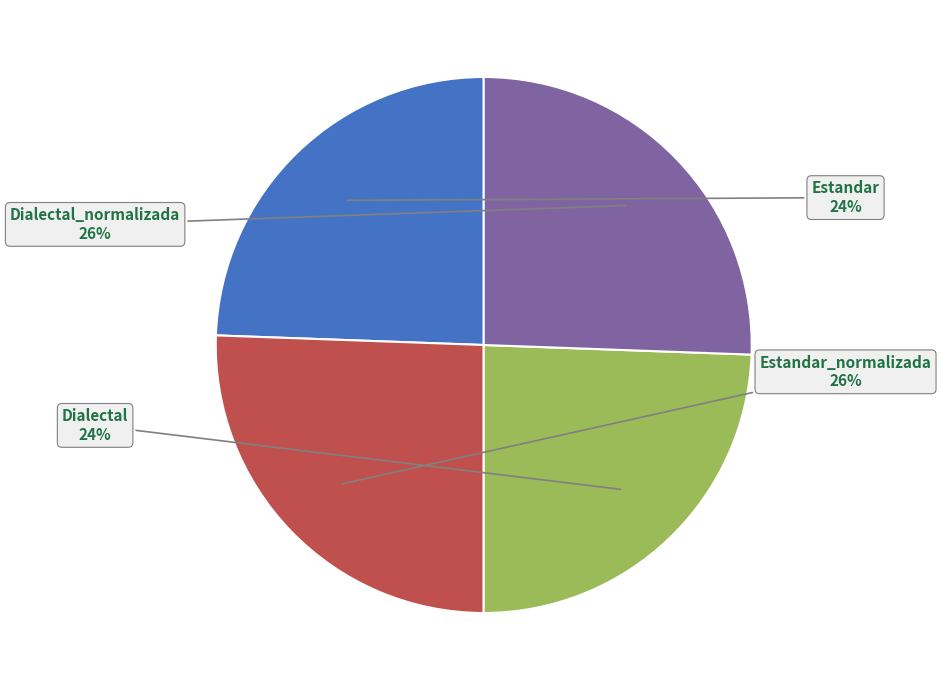

Does Dialectal_normalizada account for over 50% of the chart?

No